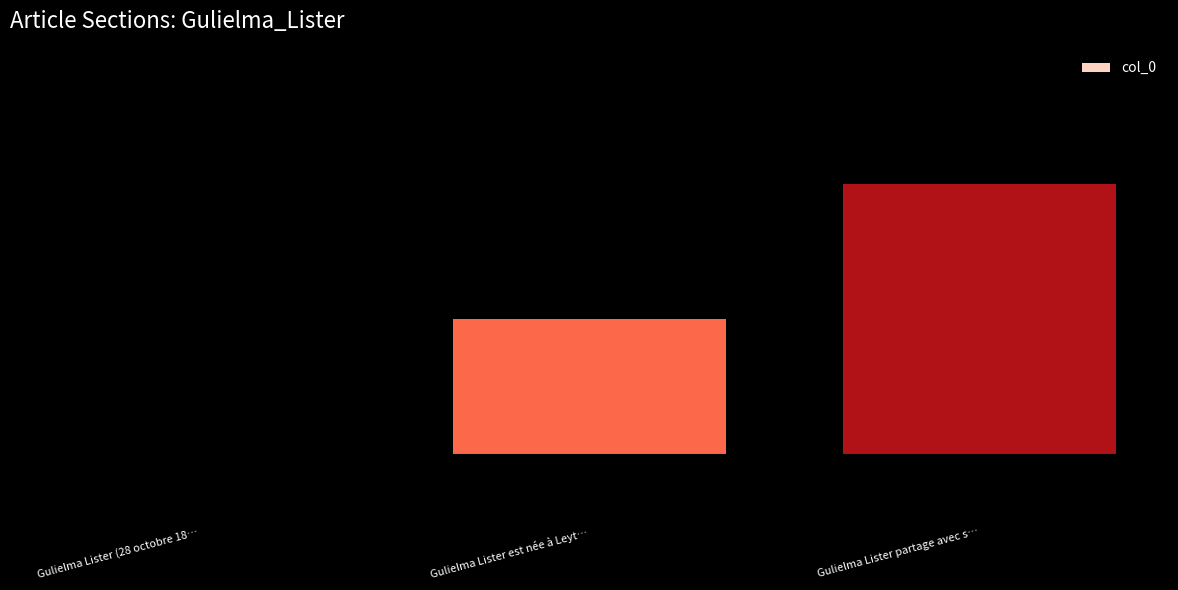

Reading left to right, transcribe all the data shown in this chart.

Gulielma Lister (28 octobre 18…=0	Gulielma Lister est née à Leyt…=1	Gulielma Lister partage avec s…=2